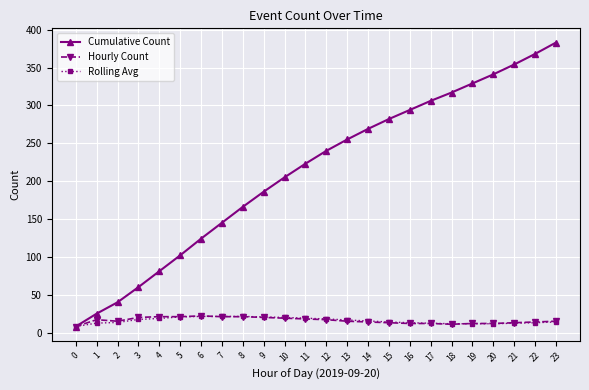

What is the total value across all series at 17?

330.3